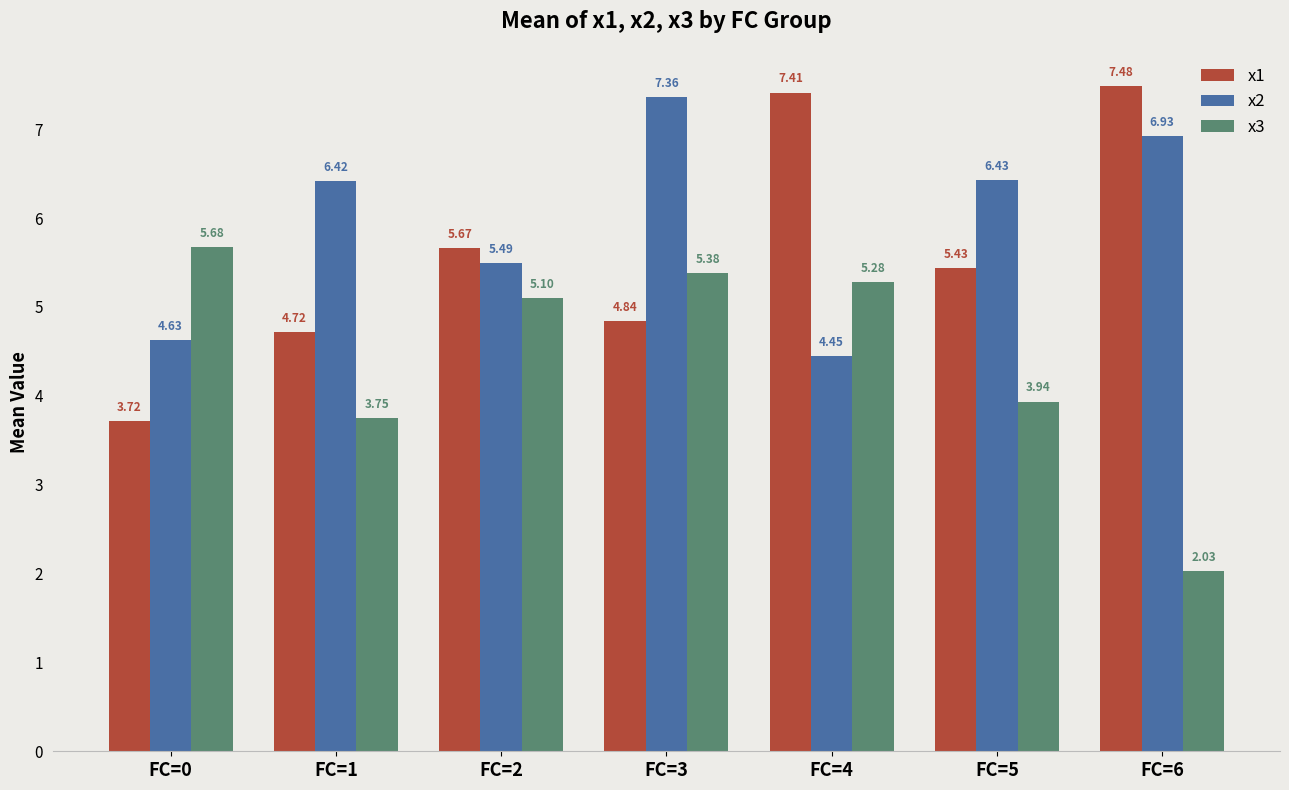

What is the highest value of the x2 series?

7.4